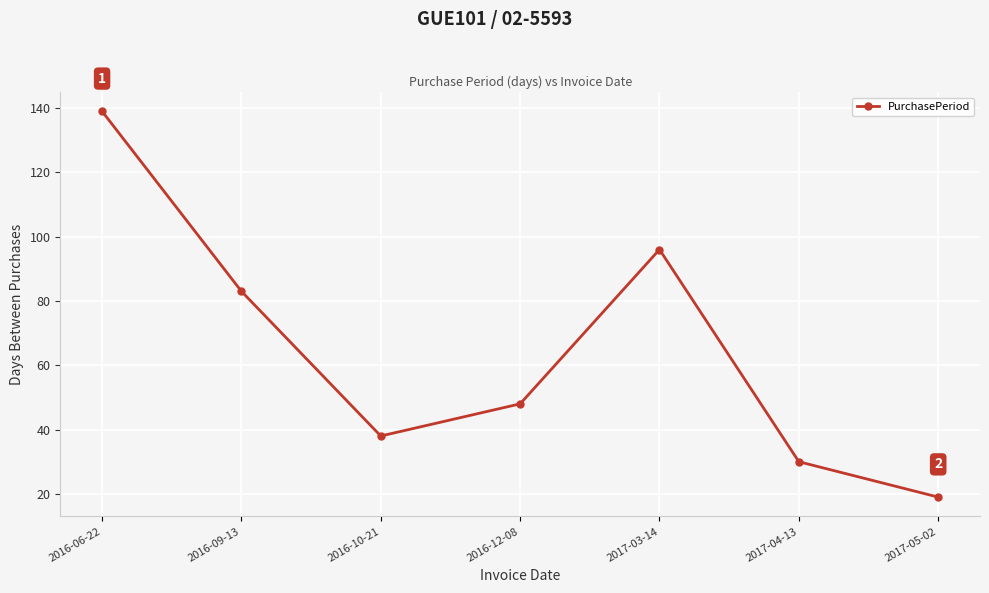

How many lines are shown in the chart?

1